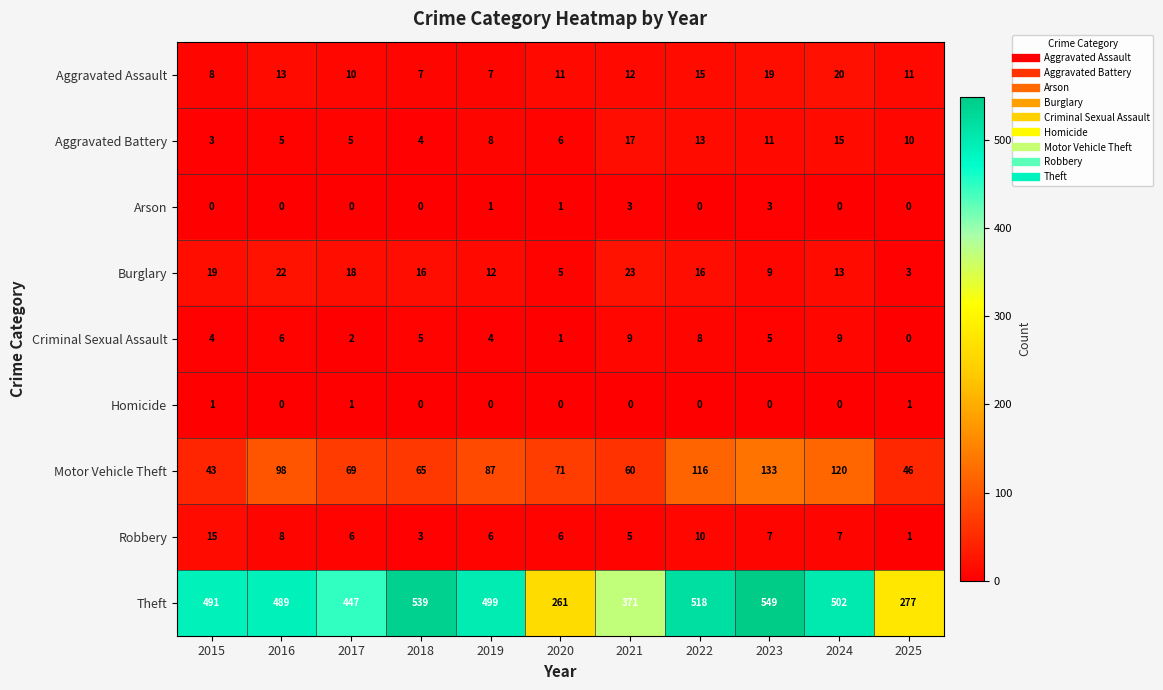

The Aggravated Battery series shows 2 at 2020. True or false?

False